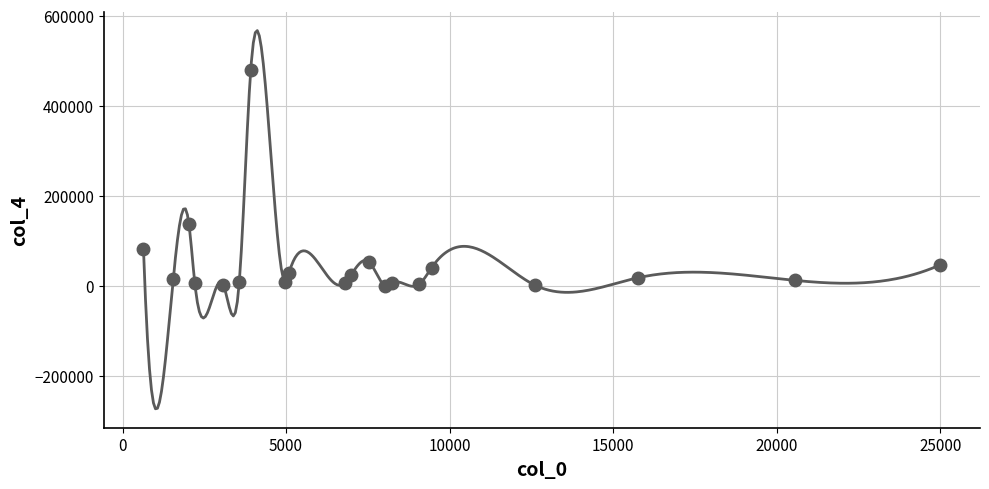

What Y value in the scatter plot is closest to 240774?

137600